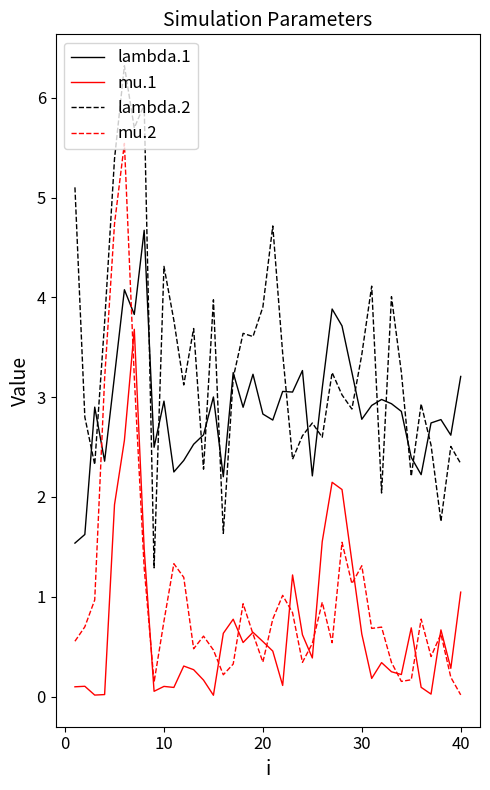

Which series has the largest range (max minus min)?

mu.2